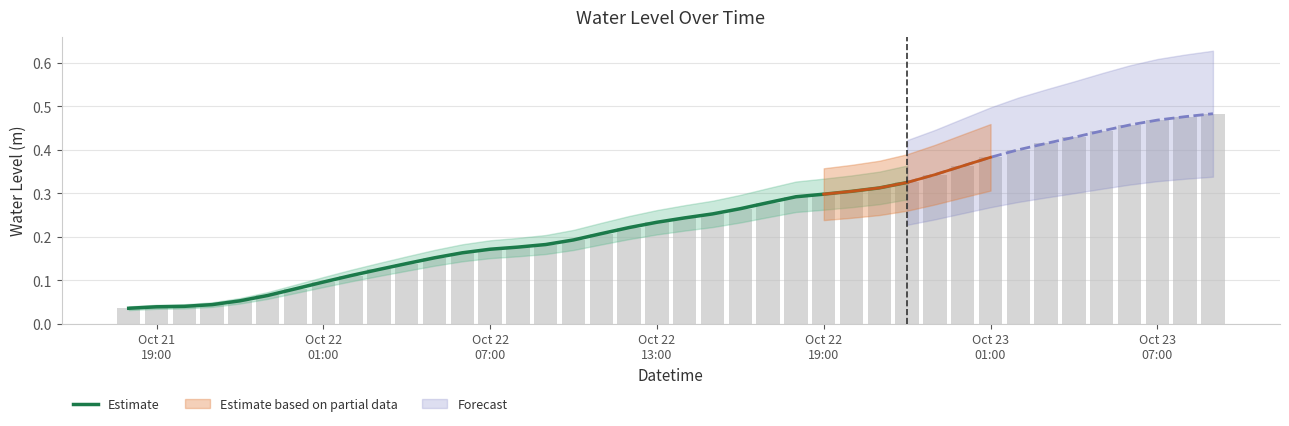

How many values are between 0 and 1?

29